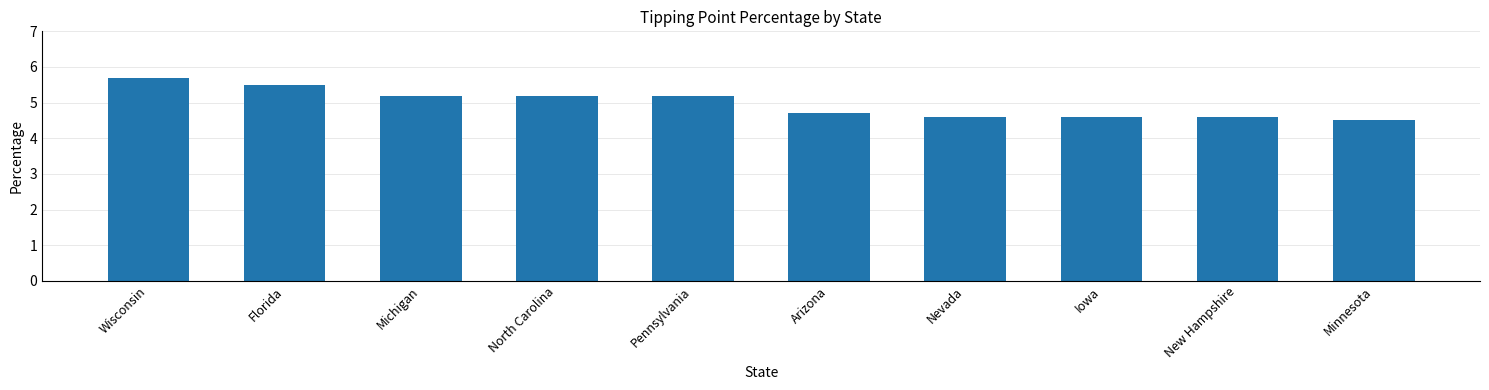

What is the change in value from Michigan to Arizona?

-0.5